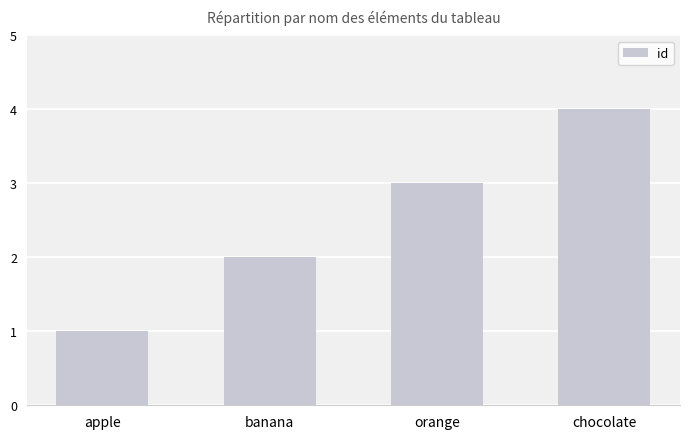

True or false: the data shows 4 at orange.

False